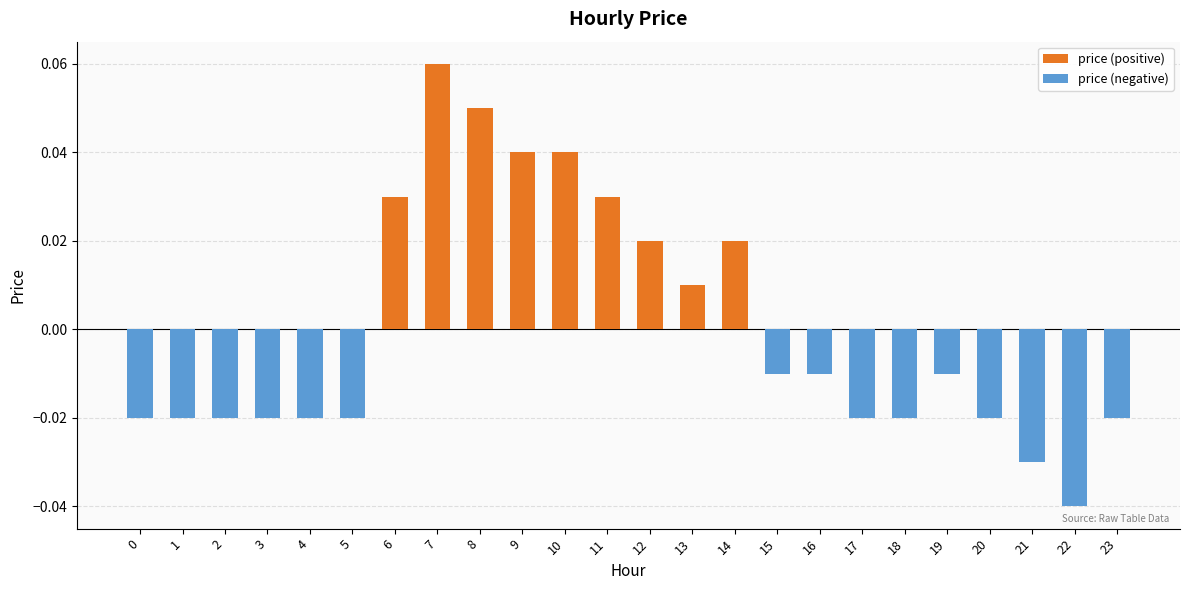

At which label does the data first exceed 0?

6